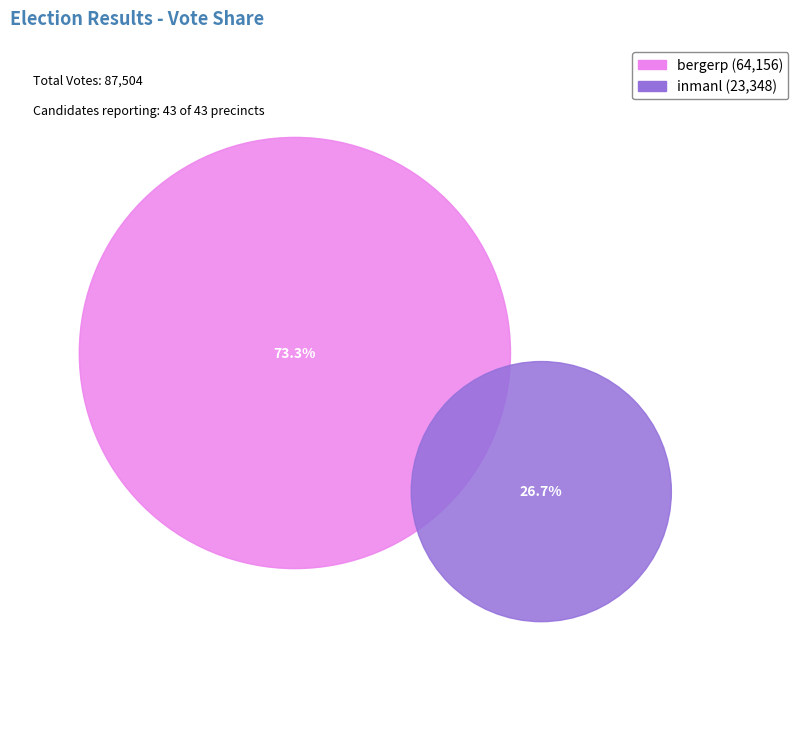

What is the majority slice?

bergerp